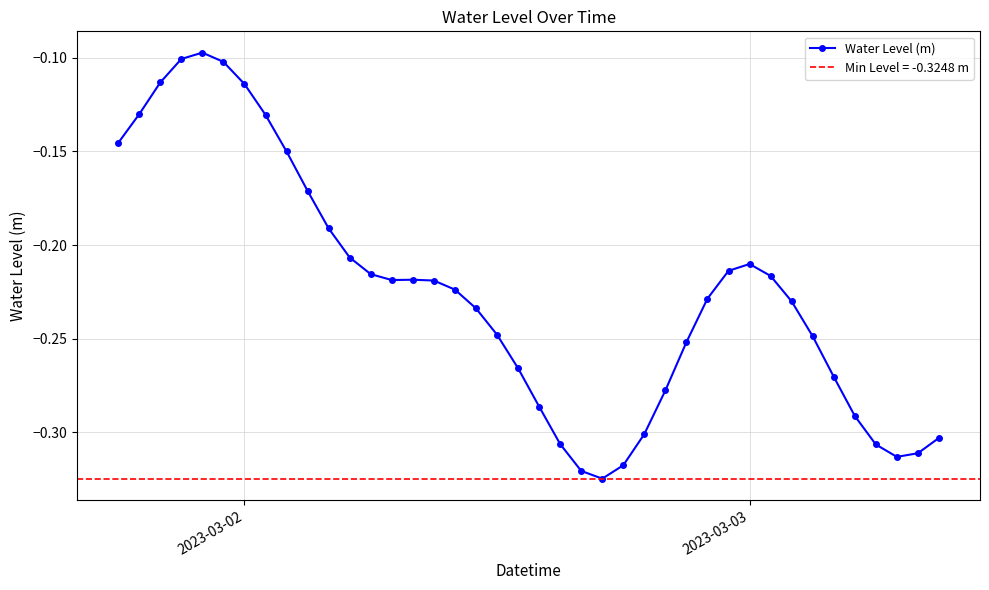

True or false: Water Level (m) has more than 1 points higher than both neighbors.

True